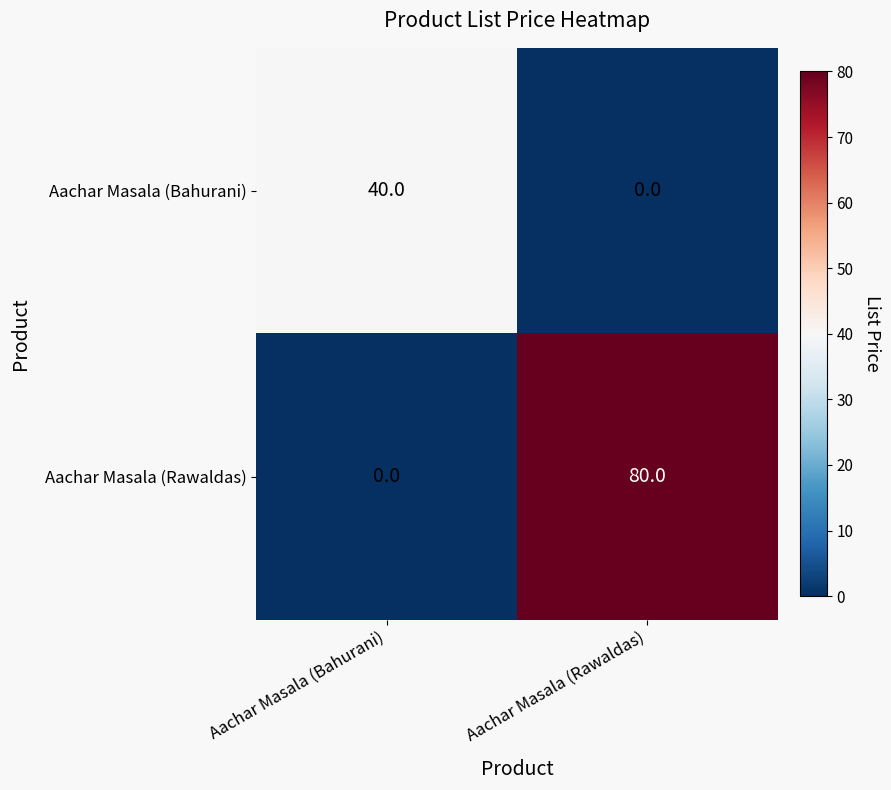

The value of Aachar Masala (Bahurani) at Aachar Masala (Bahurani) is 66. True or false?

False